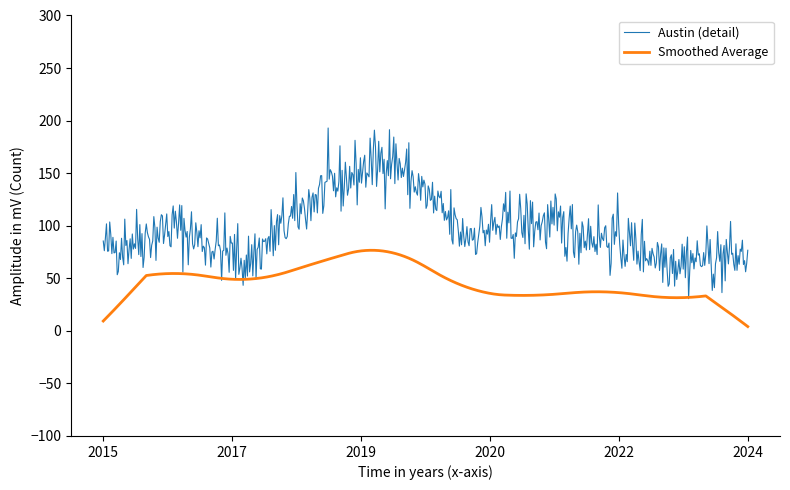

List the series in order of their overall mean, highest first.

Austin (detail), Smoothed Average